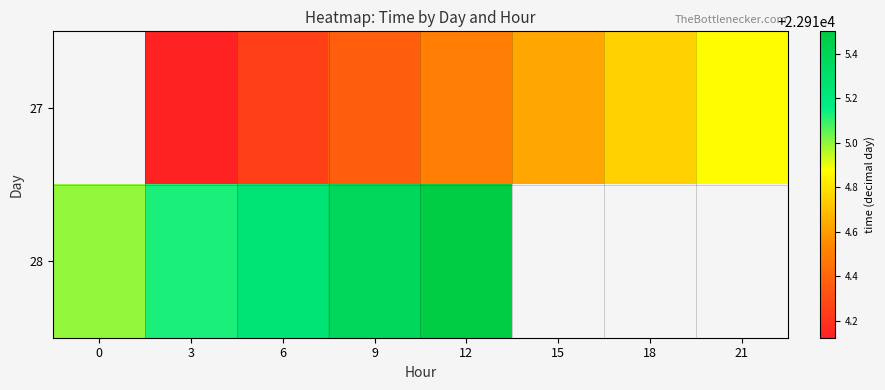

At which category is the sum across all series the highest?

12